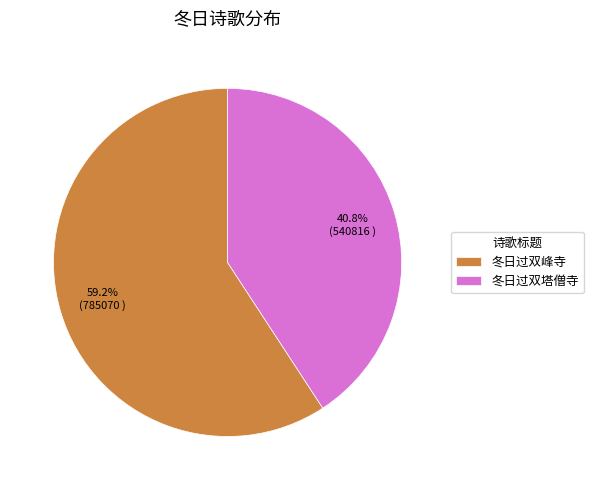

Is there any slice that represents more than half of the pie?

Yes